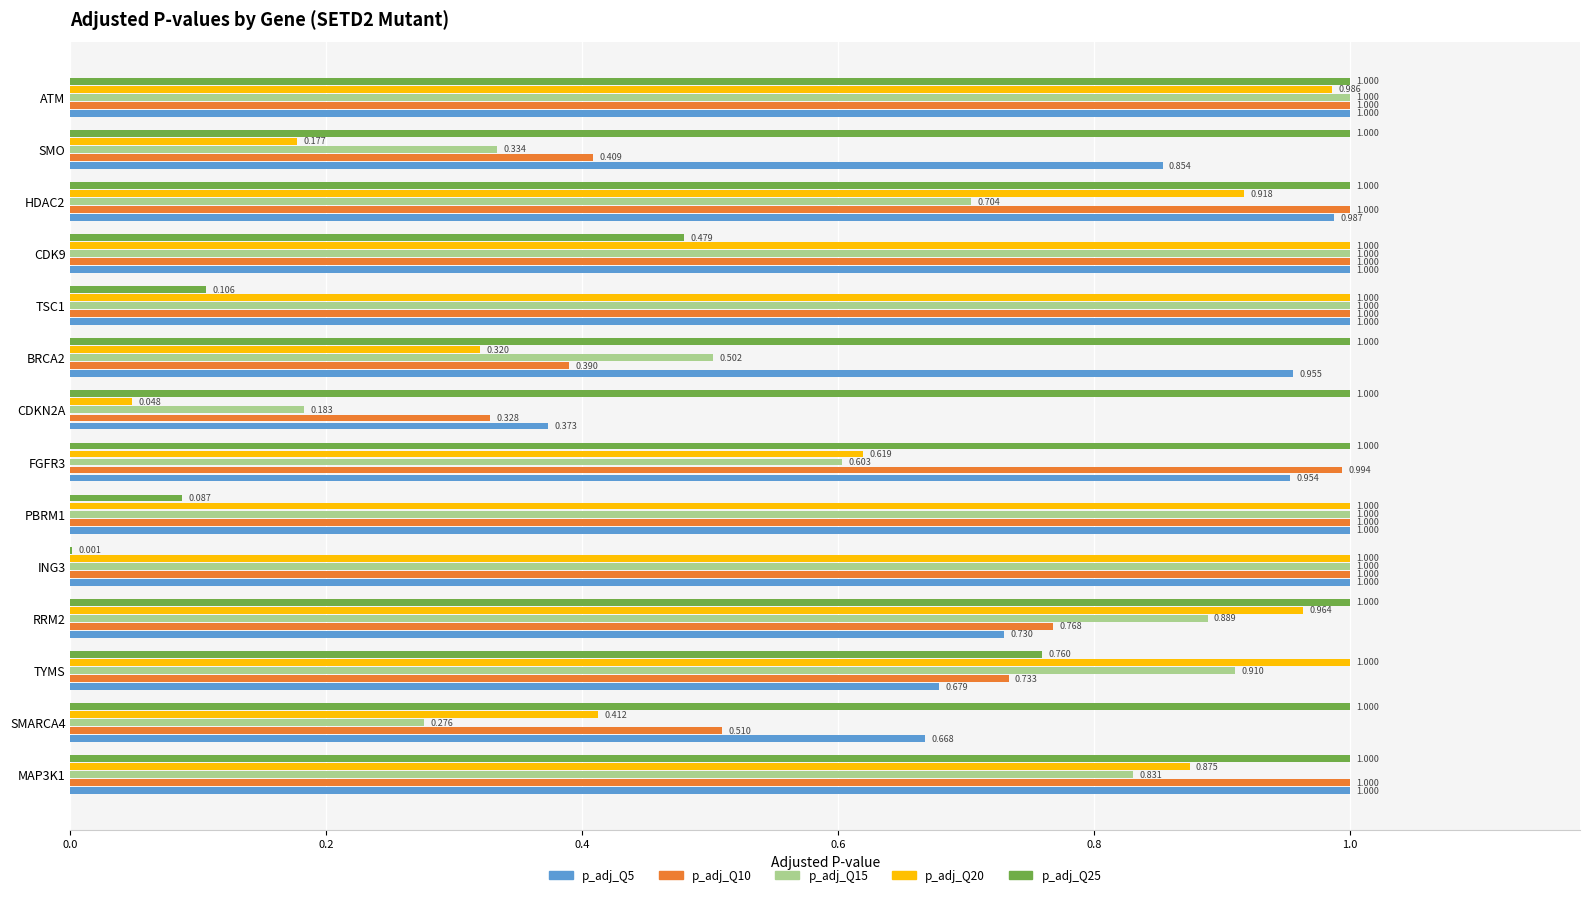

At which category is the sum across all series the highest?

ATM